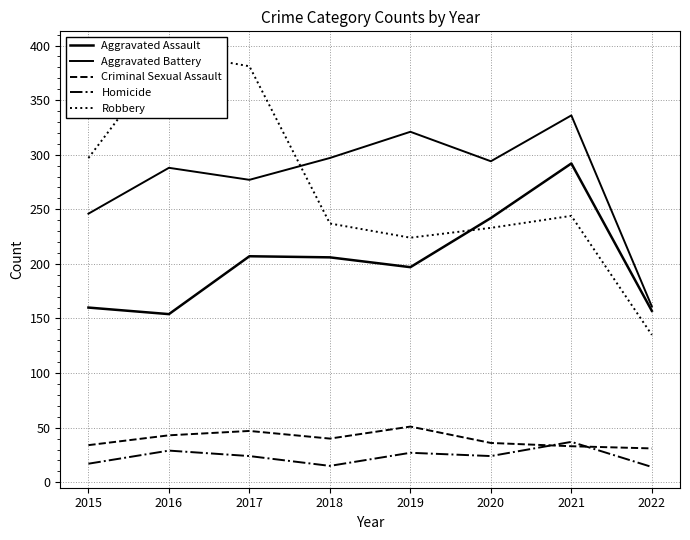

Reading left to right, what are all the values shown in this chart?

Aggravated Assault: 2015=160	2016=154	2017=207	2018=206	2019=197	2020=242	2021=292	2022=157
Aggravated Battery: 2015=246	2016=288	2017=277	2018=297	2019=321	2020=294	2021=336	2022=161
Criminal Sexual Assault: 2015=34	2016=43	2017=47	2018=40	2019=51	2020=36	2021=33	2022=31
Homicide: 2015=17	2016=29	2017=24	2018=15	2019=27	2020=24	2021=37	2022=14
Robbery: 2015=297	2016=394	2017=381	2018=237	2019=224	2020=233	2021=244	2022=135